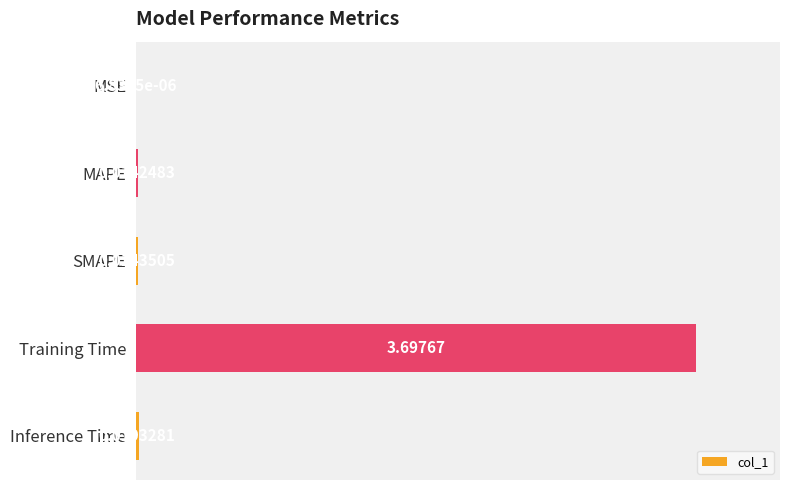

What is the sum of the values at Inference Time and Training Time?

3.7